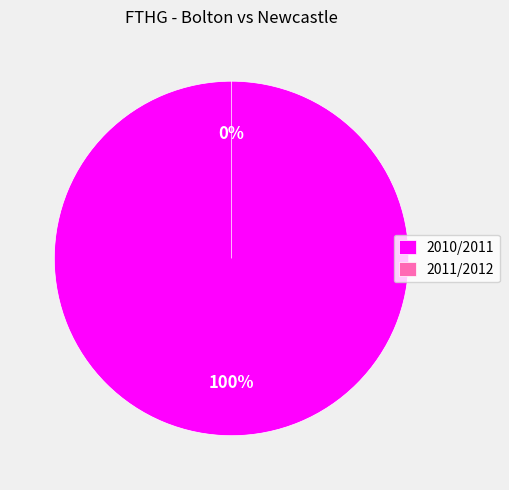

What portion of the pie excludes 2011/2012?

100.0%